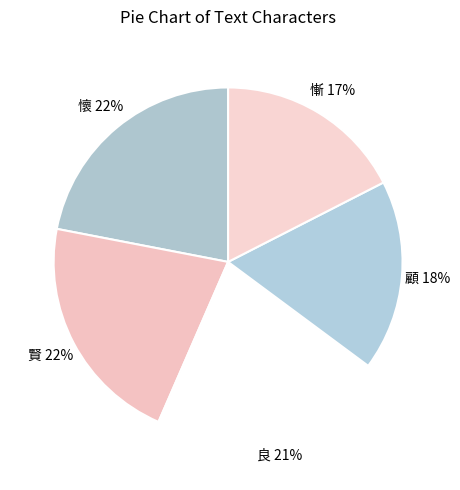

Rank the categories by value from lowest to highest.

慚, 顧, 良, 賢, 懷